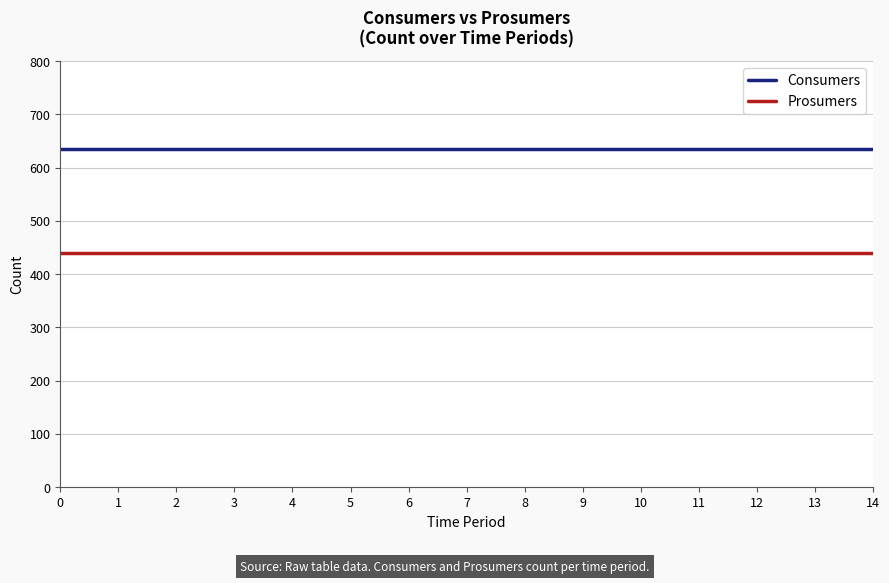

What is the difference between the highest and lowest values at 5?

195